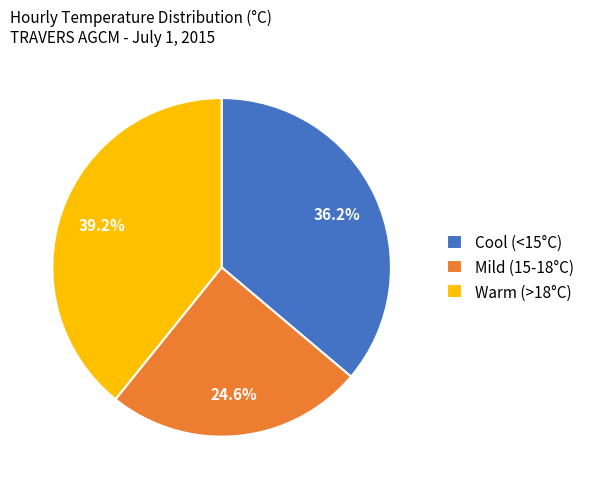

Between Warm (>18°C) and Cool (<15°C), which is larger?

Warm (>18°C)